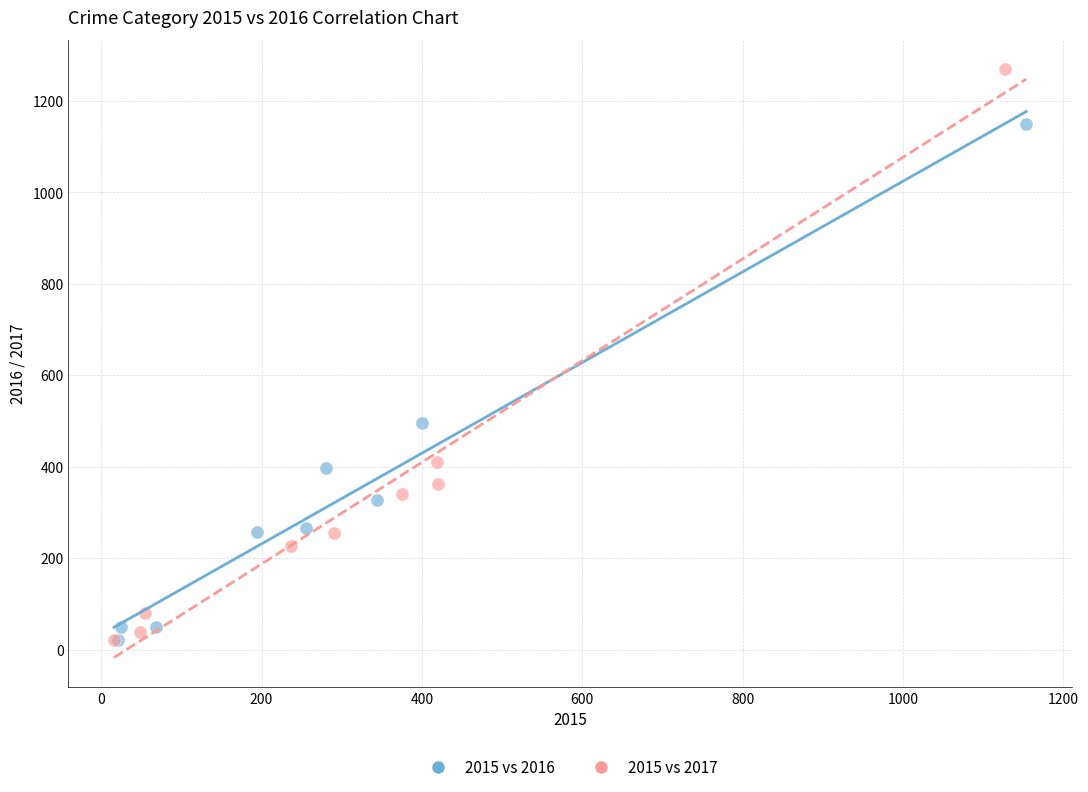

Which series contains the highest Y value?

2015 vs 2017